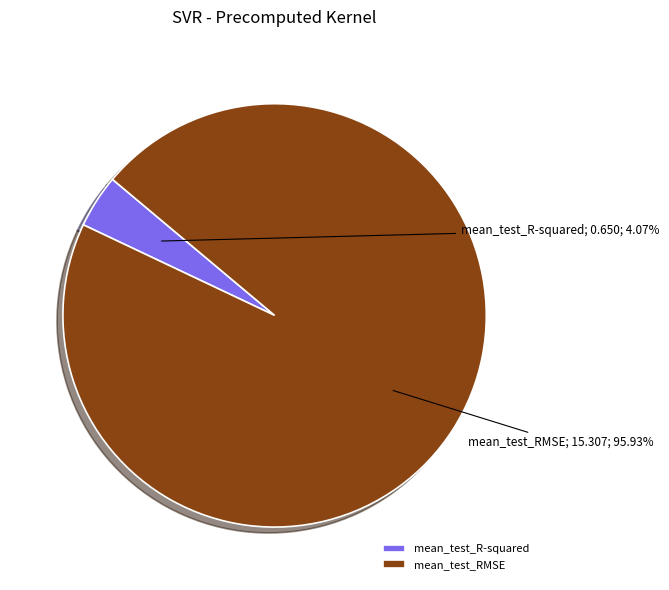

How many slices are in this pie chart?

2